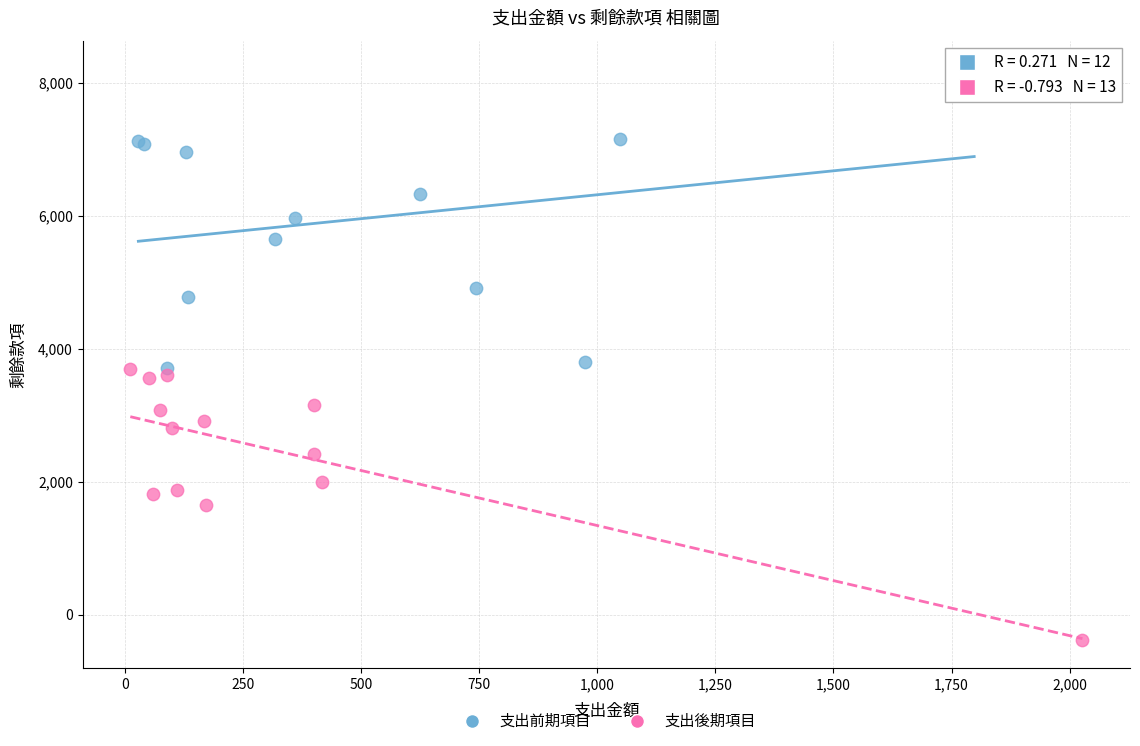

Which series reaches the maximum Y coordinate?

支出前期項目